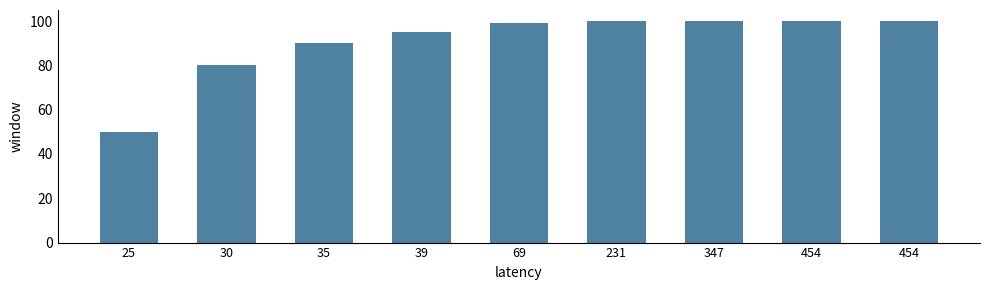

Rank the categories by value from lowest to highest.

25, 30, 35, 39, 69, 231, 347, 454, 454